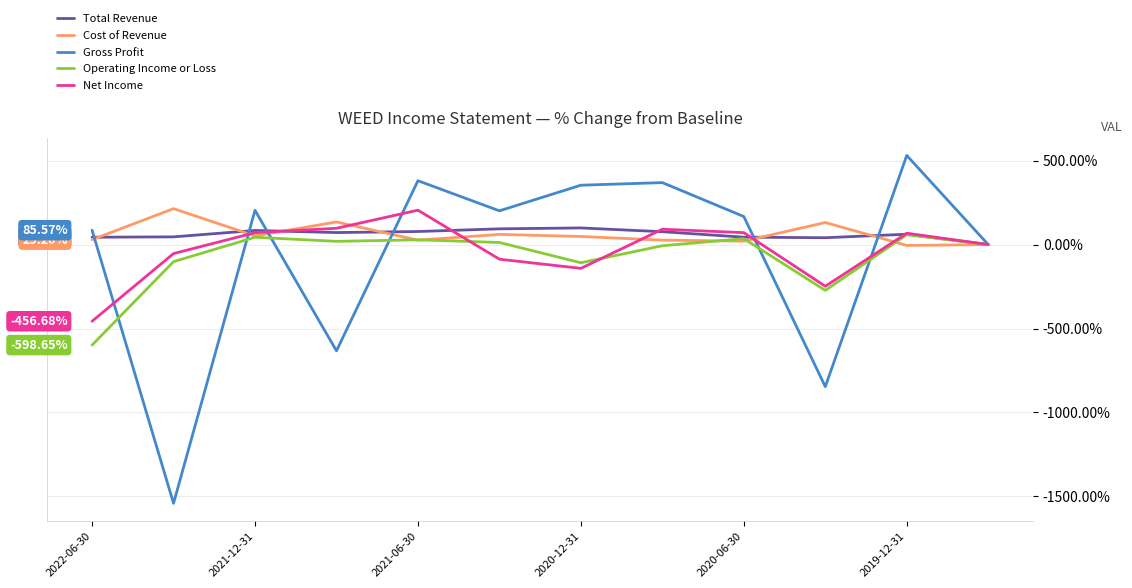

Is the value of Net Income at 2020-12-31 greater than the value of Operating Income or Loss at 2019-12-31?

No